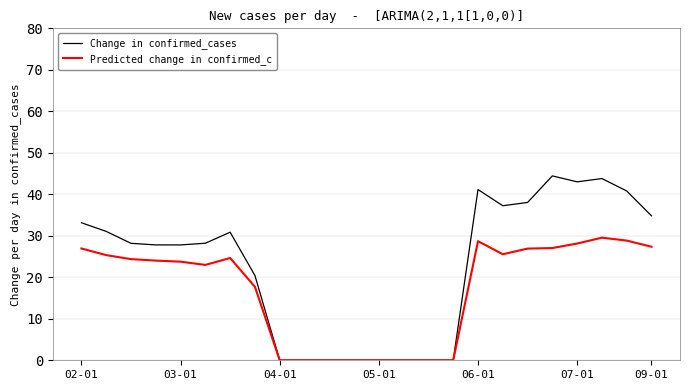

List the series in order of their overall mean, highest first.

Change in confirmed_cases, Predicted change in confirmed_c